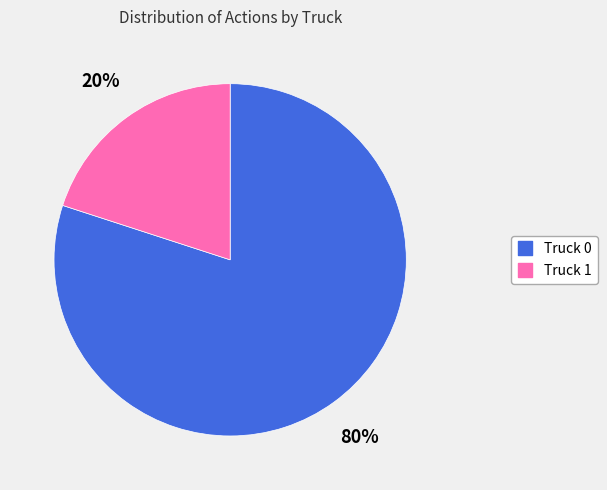

Does Truck 1 account for over 50% of the chart?

No